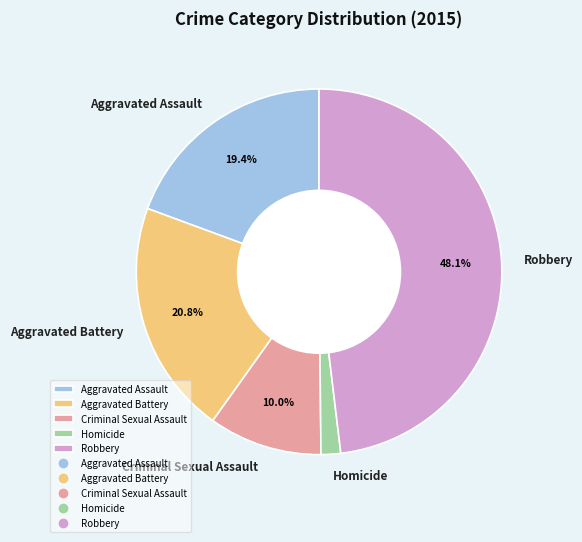

Between Homicide and Aggravated Battery, which is larger?

Aggravated Battery